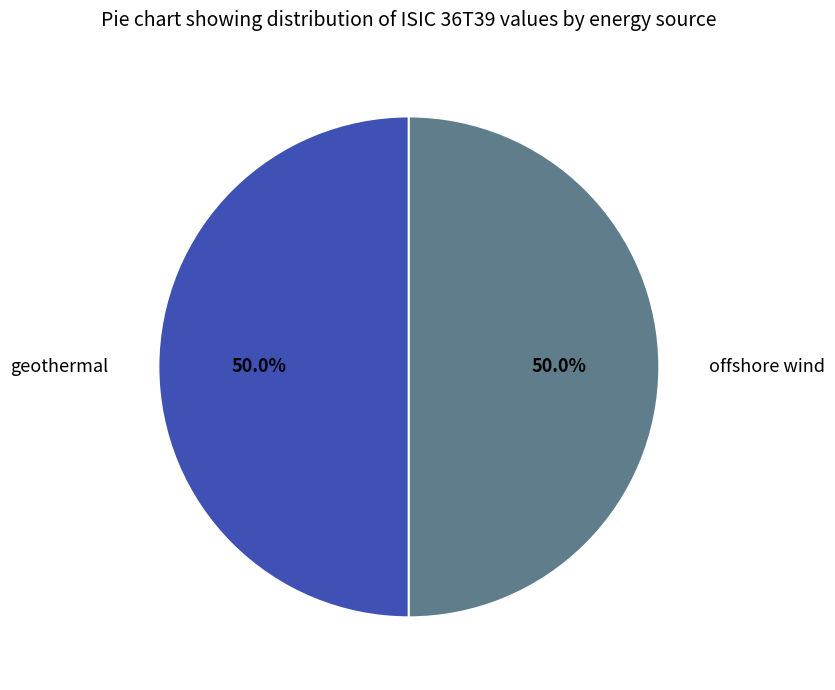

Combined, what portion of the pie is geothermal and offshore wind?

100.0%